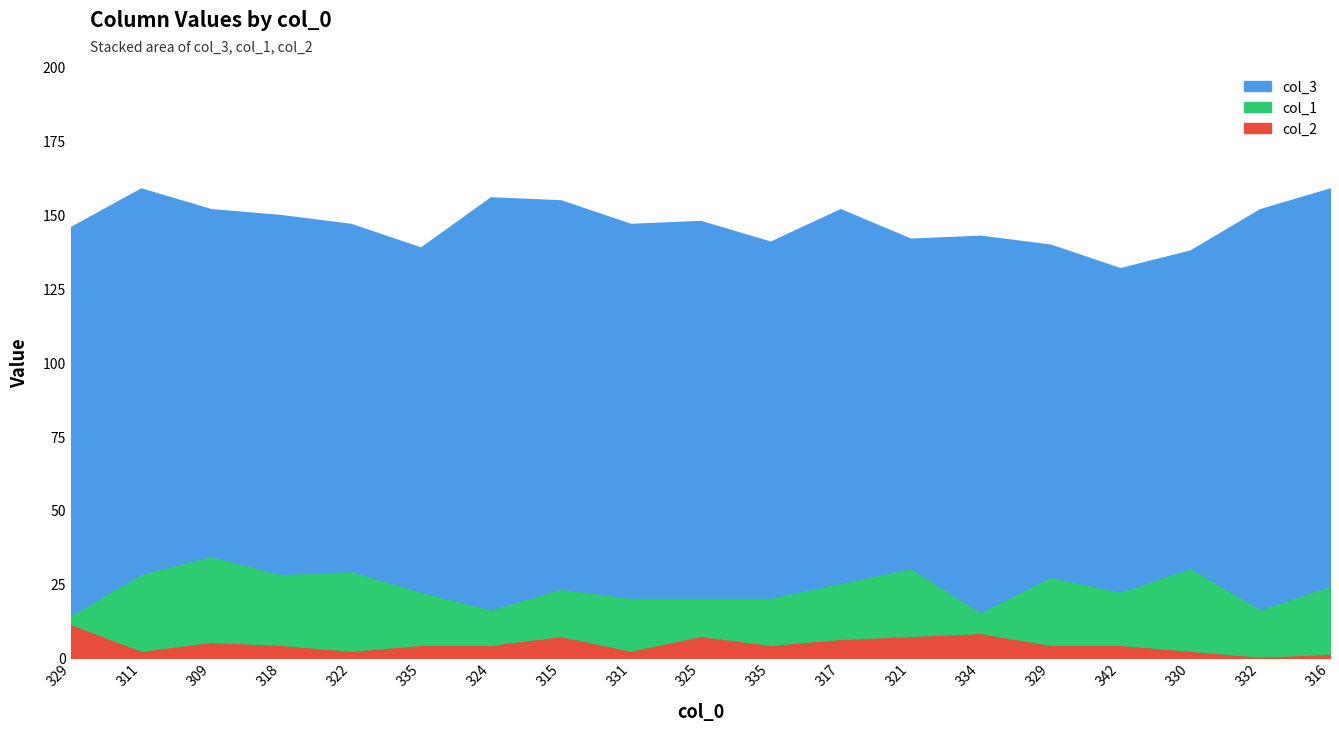

How many distinct data groups are displayed?

3